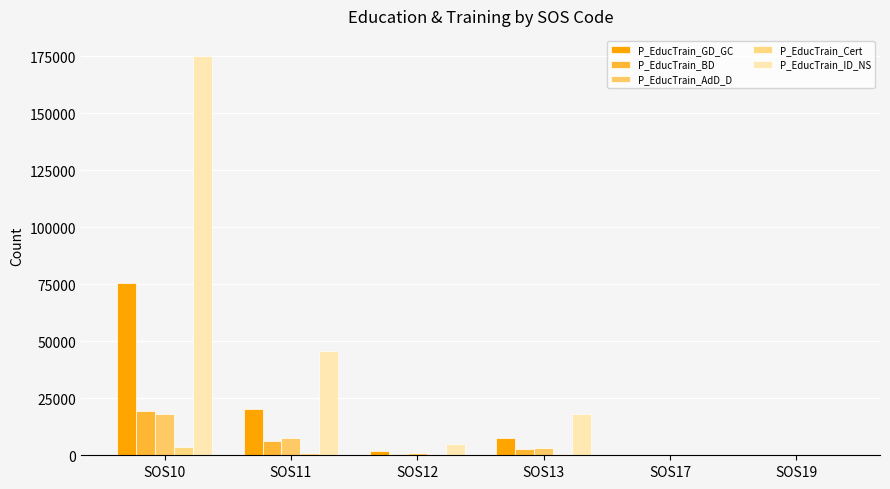

How many data points does each series have?

6